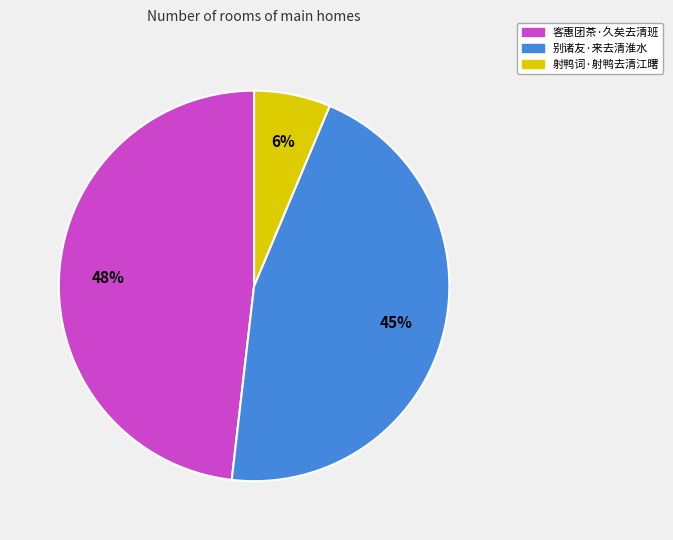

How many slices are in this pie chart?

3